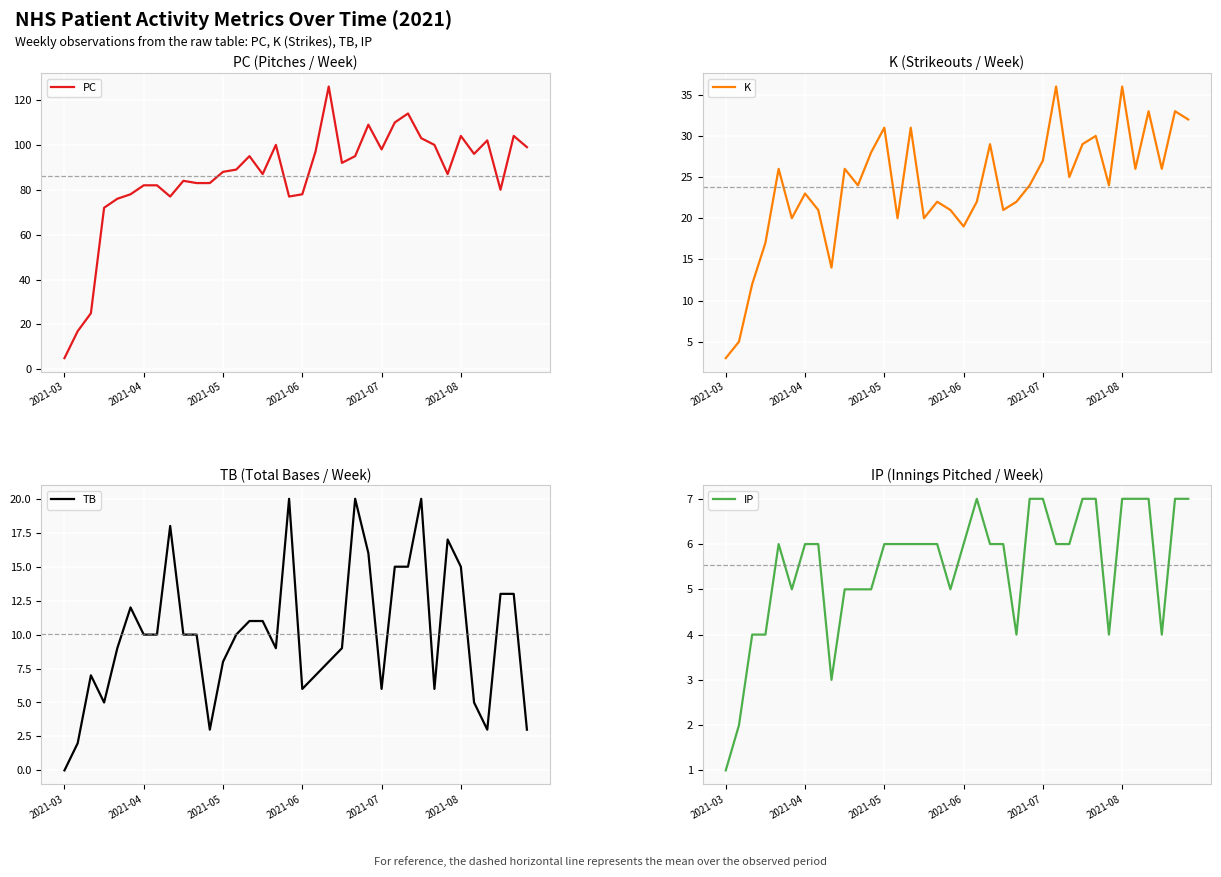

What is the difference between the second highest and second lowest values in the PC series?

97